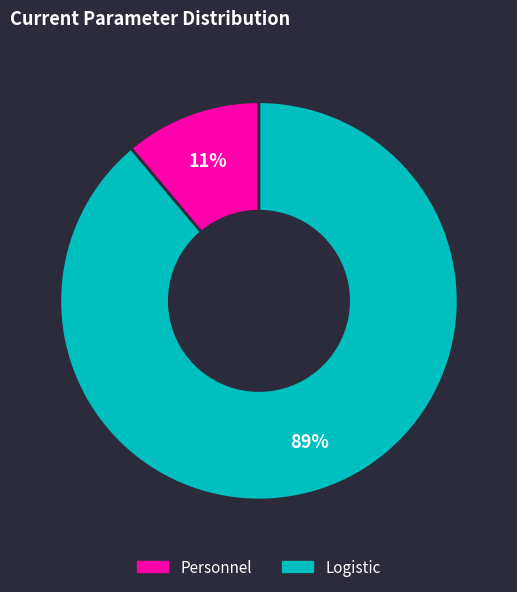

Rank the categories by value from highest to lowest.

Logistic, Personnel